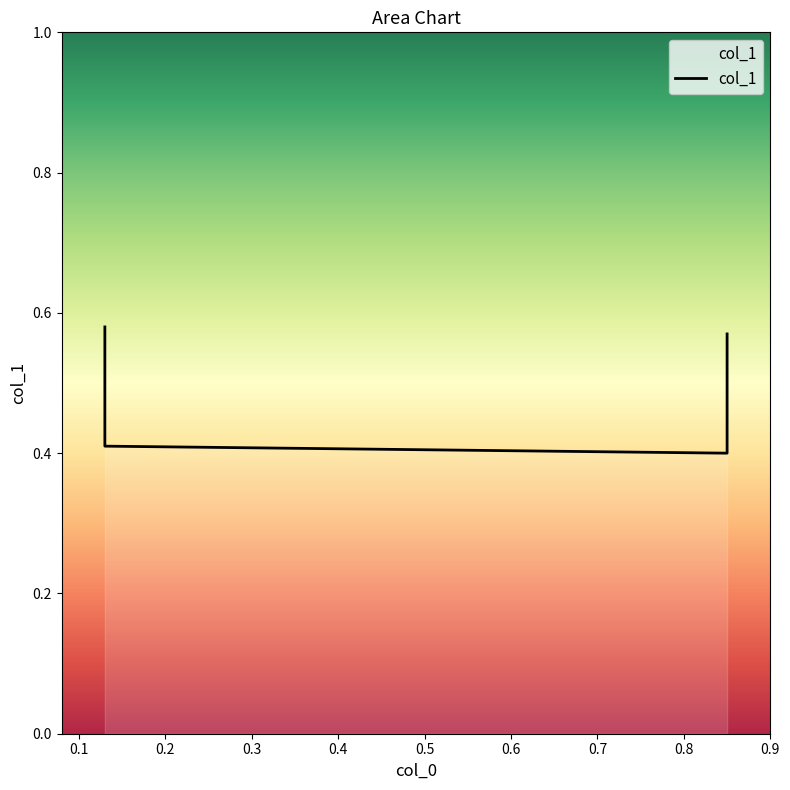

How many values are between 0 and 1?

4